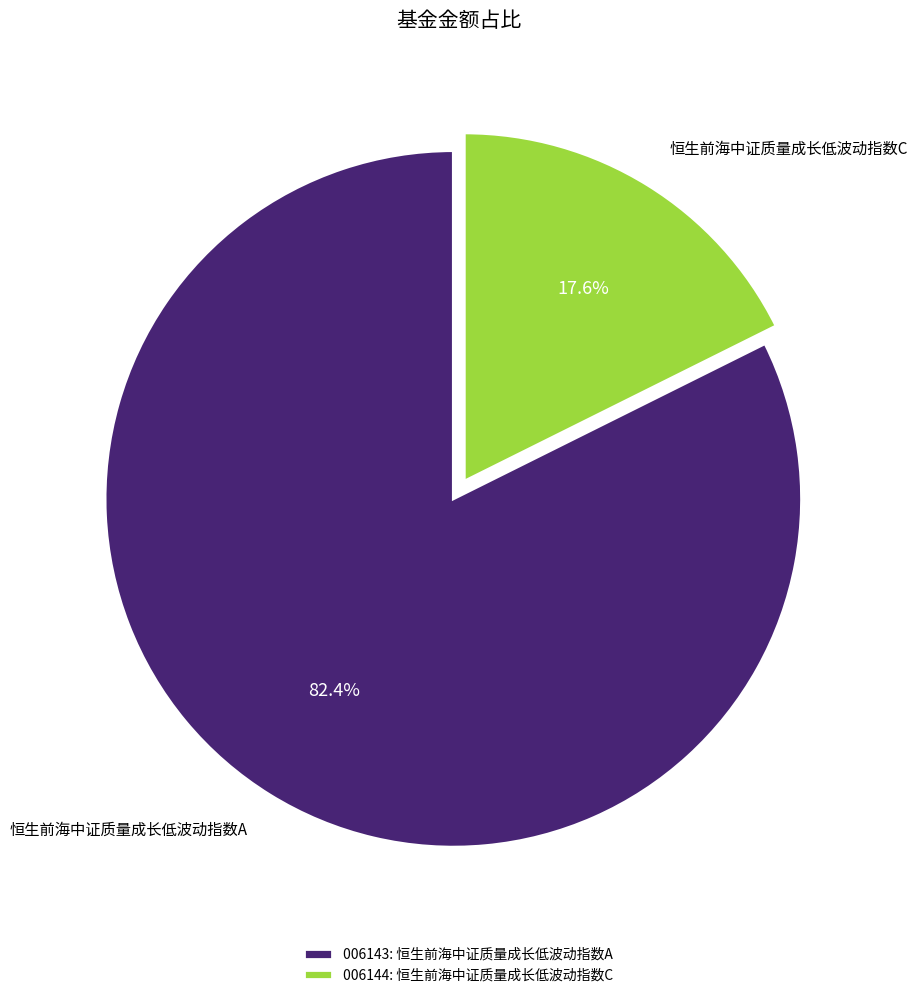

Which category has the smallest portion of the pie?

恒生前海中证质量成长低波动指数C